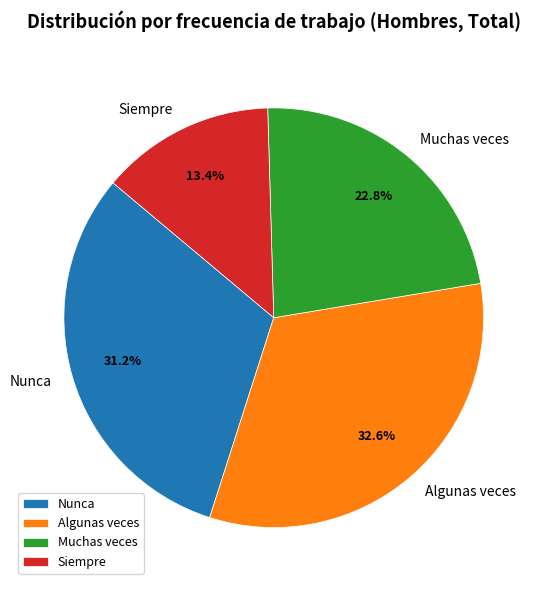

To the nearest percent, what is the combined percentage of Siempre and Algunas veces?

46%